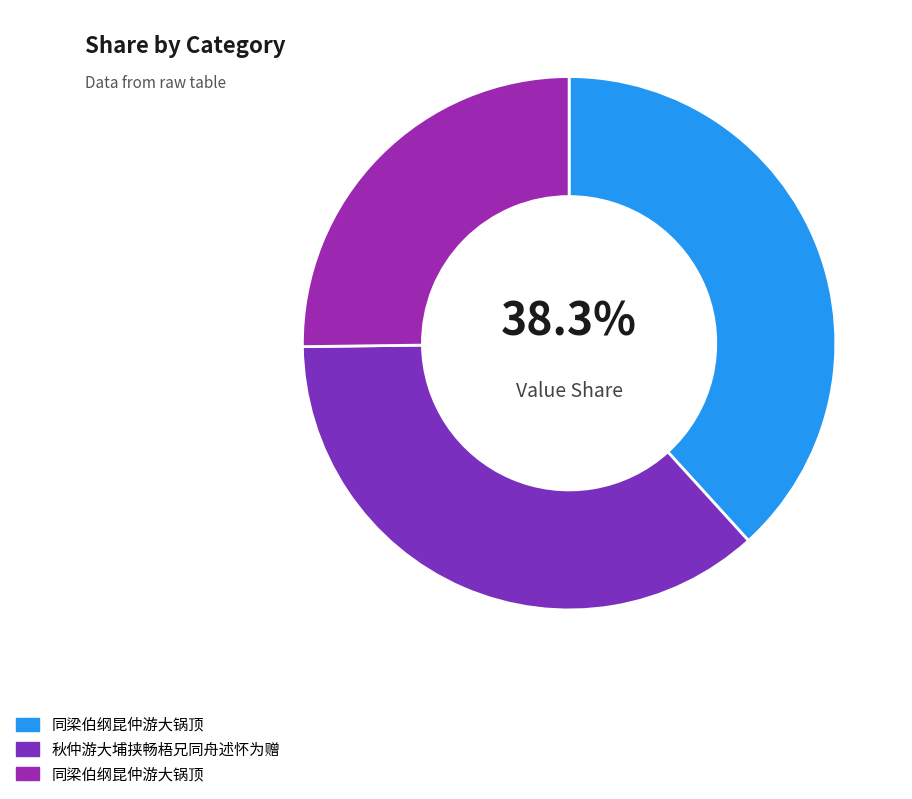

Does any single category account for the majority?

No